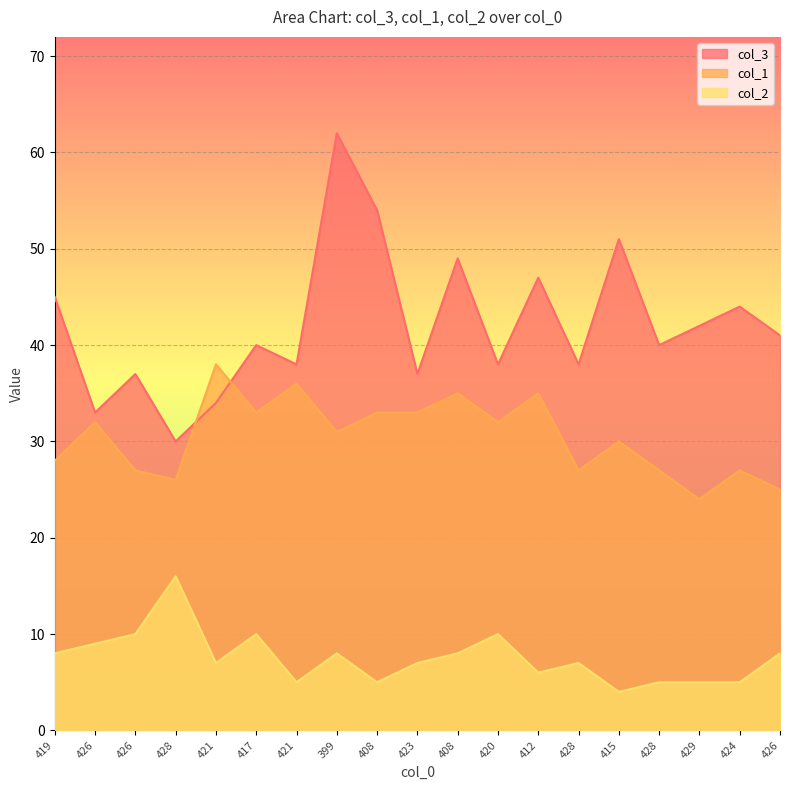

What is the sum of the col_1 values at 426 and 428?

51